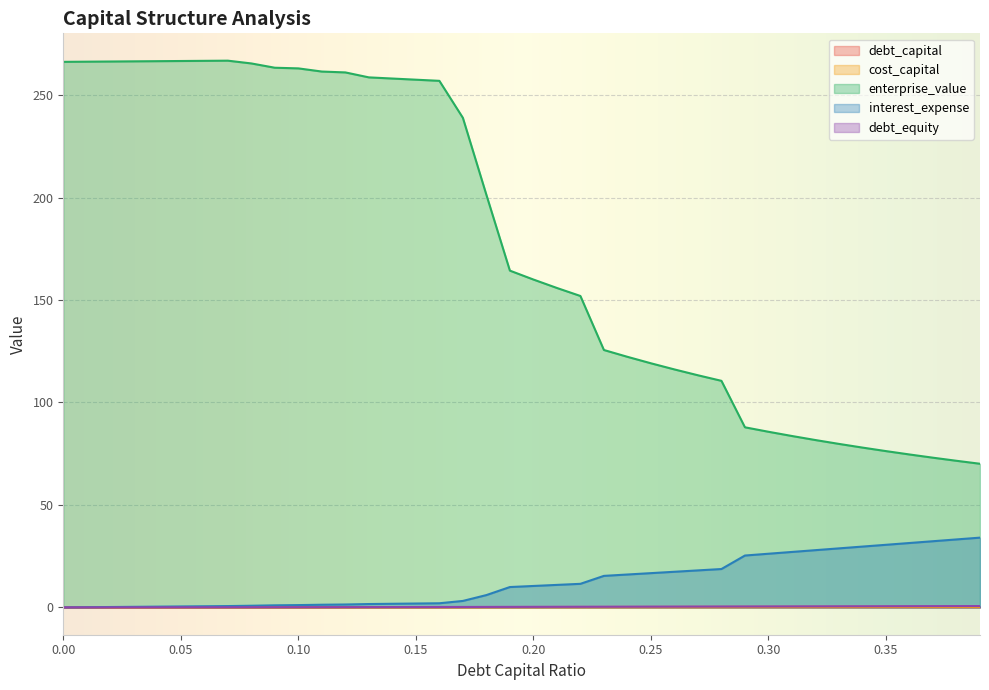

Between 0.24 and 0.26, which series saw the biggest shift?

enterprise_value